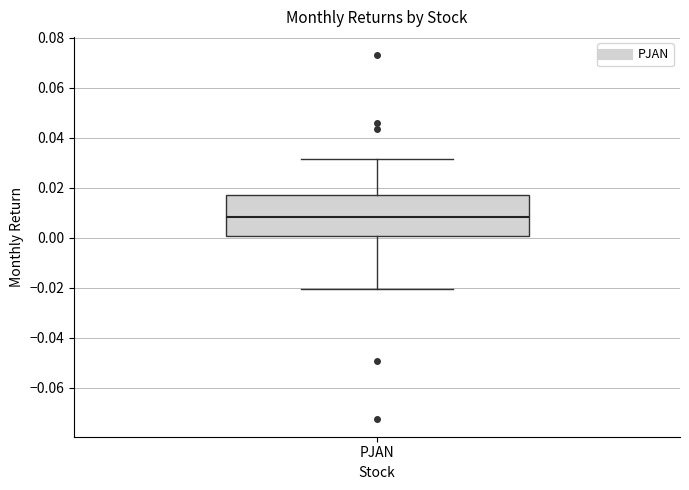

Read this box plot against the y-axis: the position of the median line, the range covered by the box, and the ends of both whiskers. The values are not printed on the chart, so give them approximately, as read against the axis.

median 0.008, box 0.000 to 0.018, whiskers -0.020 to 0.032